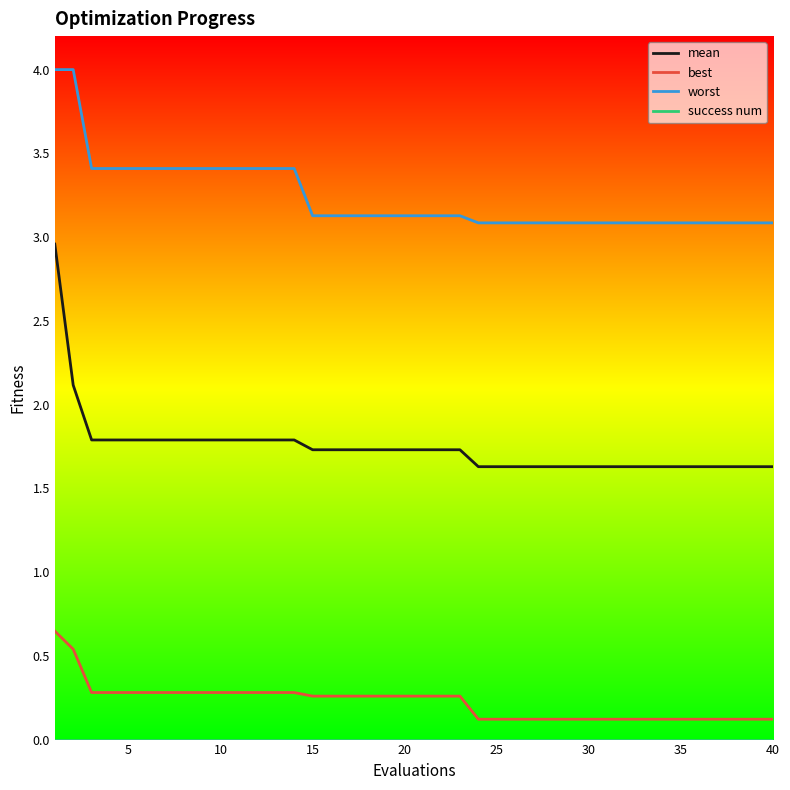

True or false: mean and worst cross at least once.

False